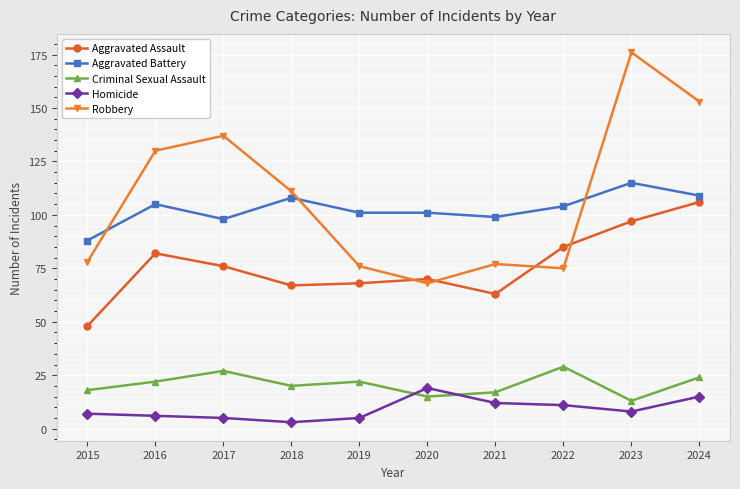

True or false: Robbery and Homicide intersect in this chart.

False